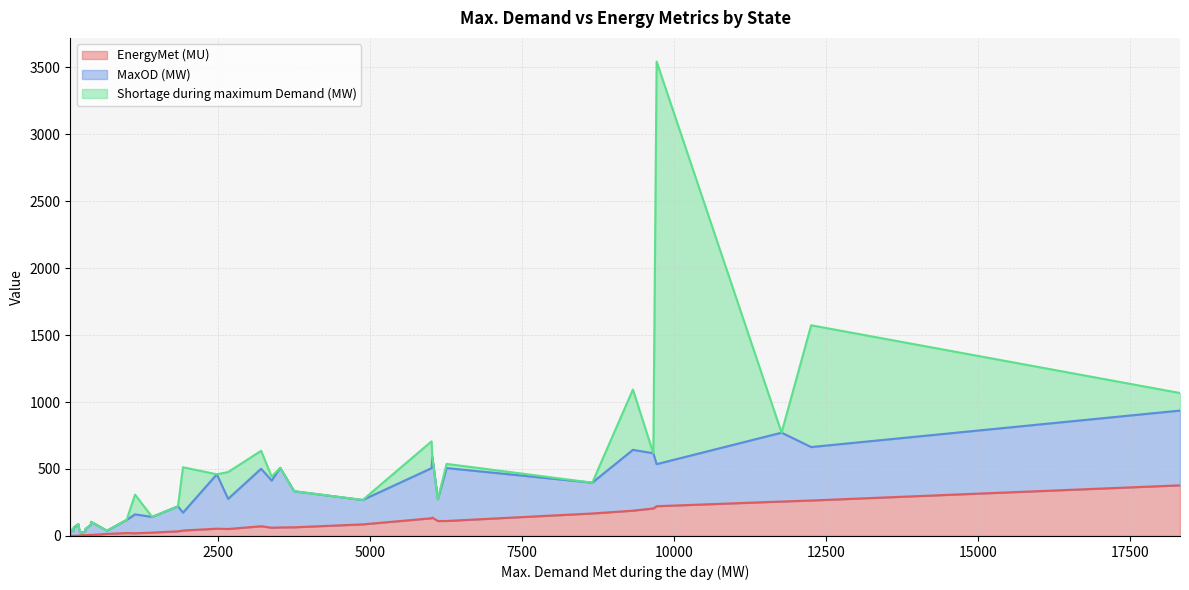

True or false: MaxOD (MW) and EnergyMet (MU) intersect in this chart.

False